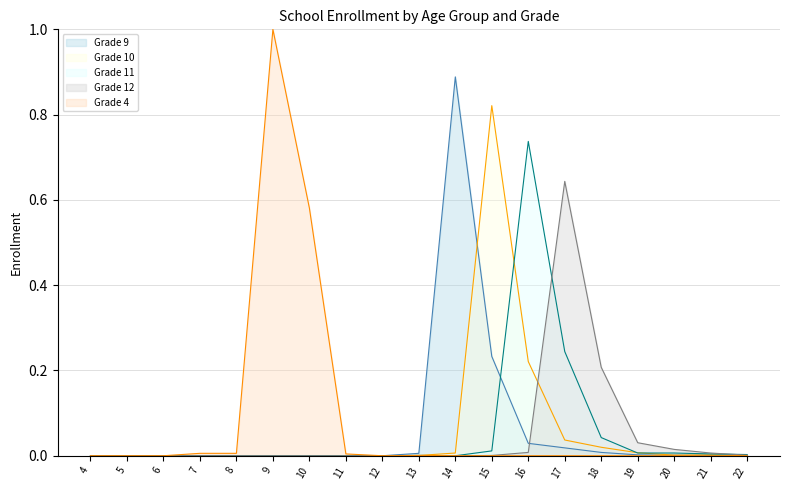

The Grade 11 series shows 0.5 at 12. True or false?

False